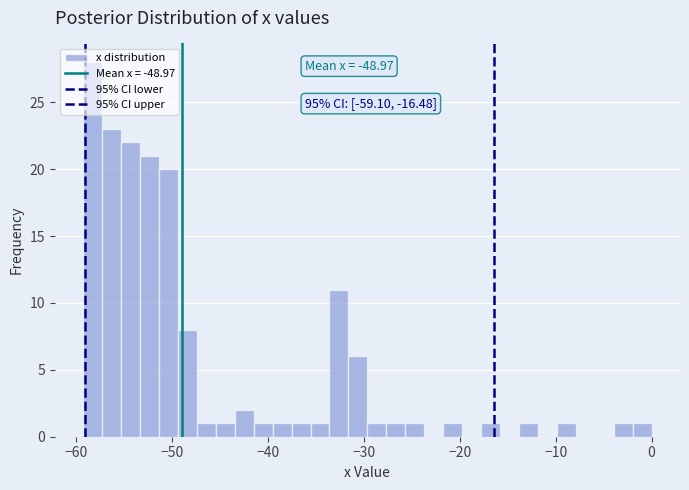

Read against the x-axis, roughly where is the centre of the tallest bar?

-58